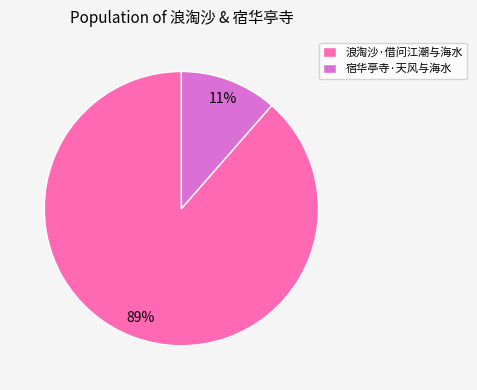

Which has a higher value, 宿华亭寺·天风与海水 or 浪淘沙·借问江潮与海水?

浪淘沙·借问江潮与海水